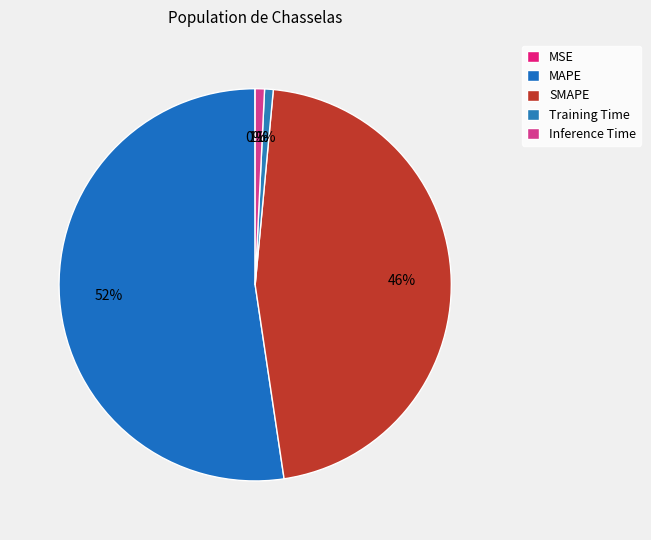

The MAPE slice represents 52% of the pie. True or false?

True